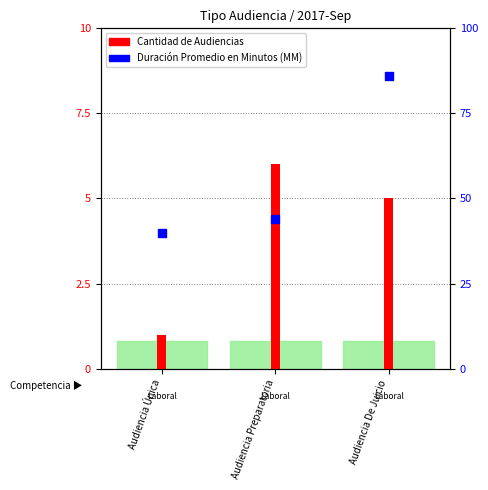

Is the value of Duración Promedio en Minutos (MM) at Audiencia Única greater than the value of Cantidad de Audiencias at Audiencia Preparatoria?

Yes